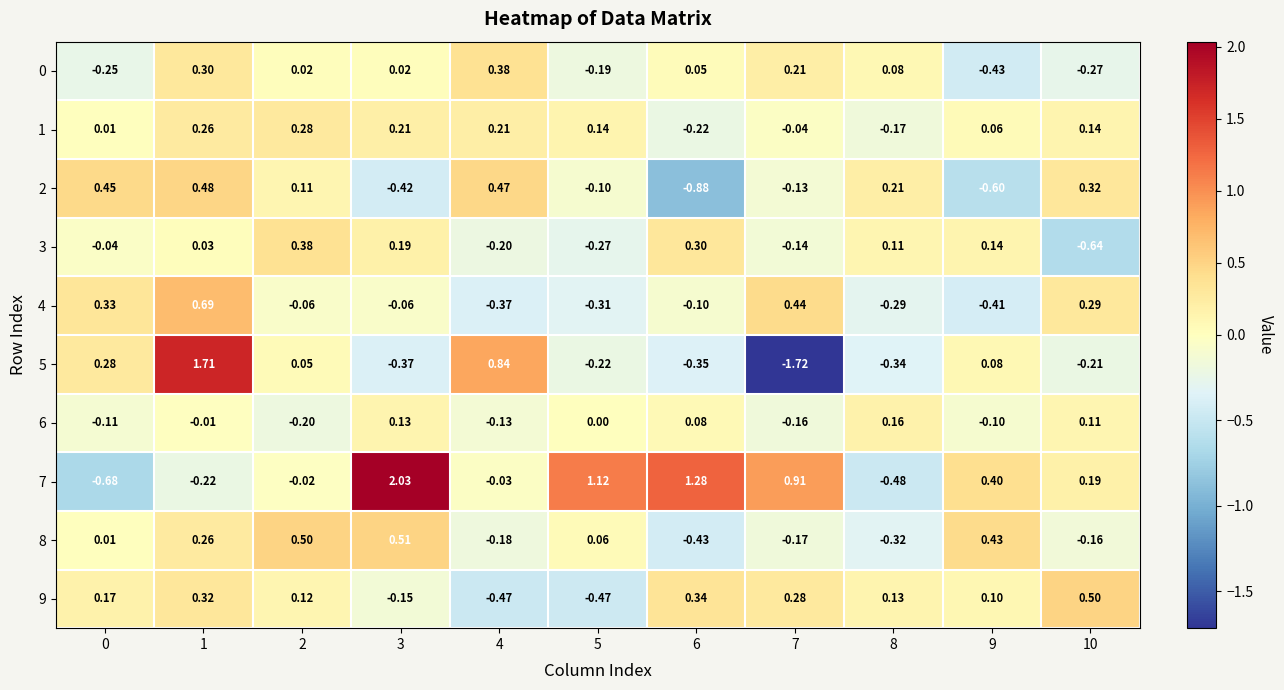

How many negative values does the 4 series have?

7